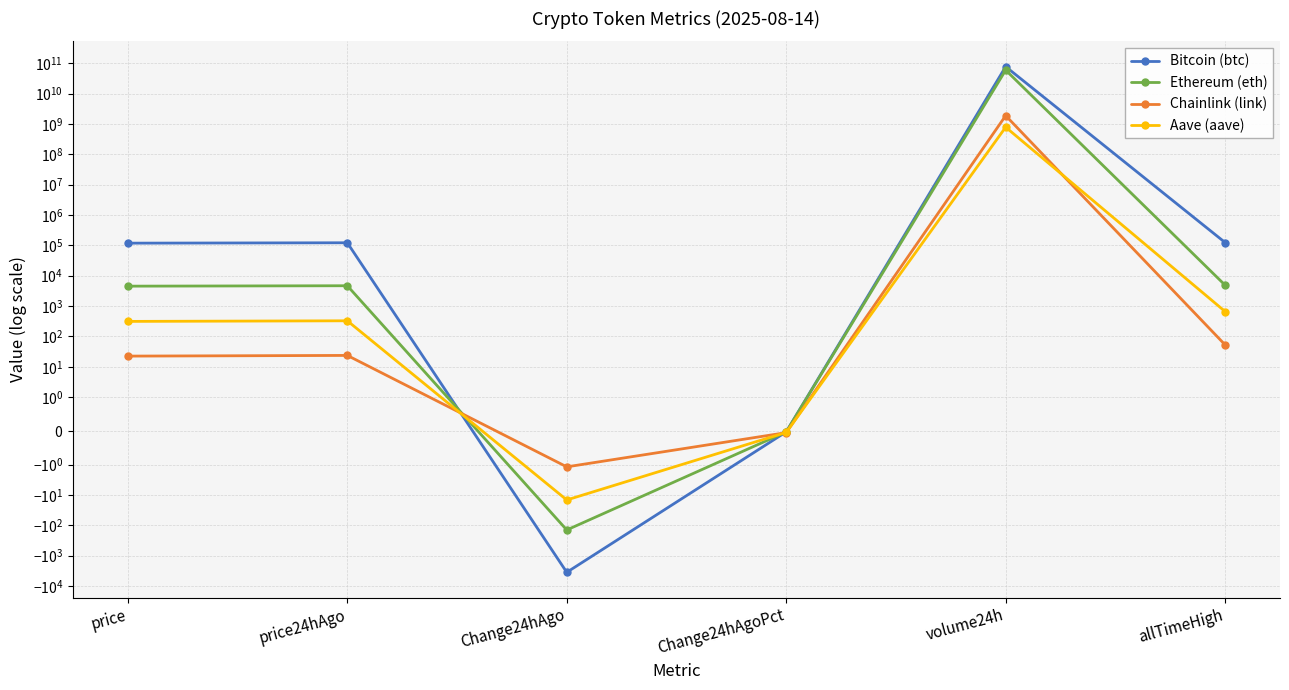

What is the label of the 6th point from the right?

price